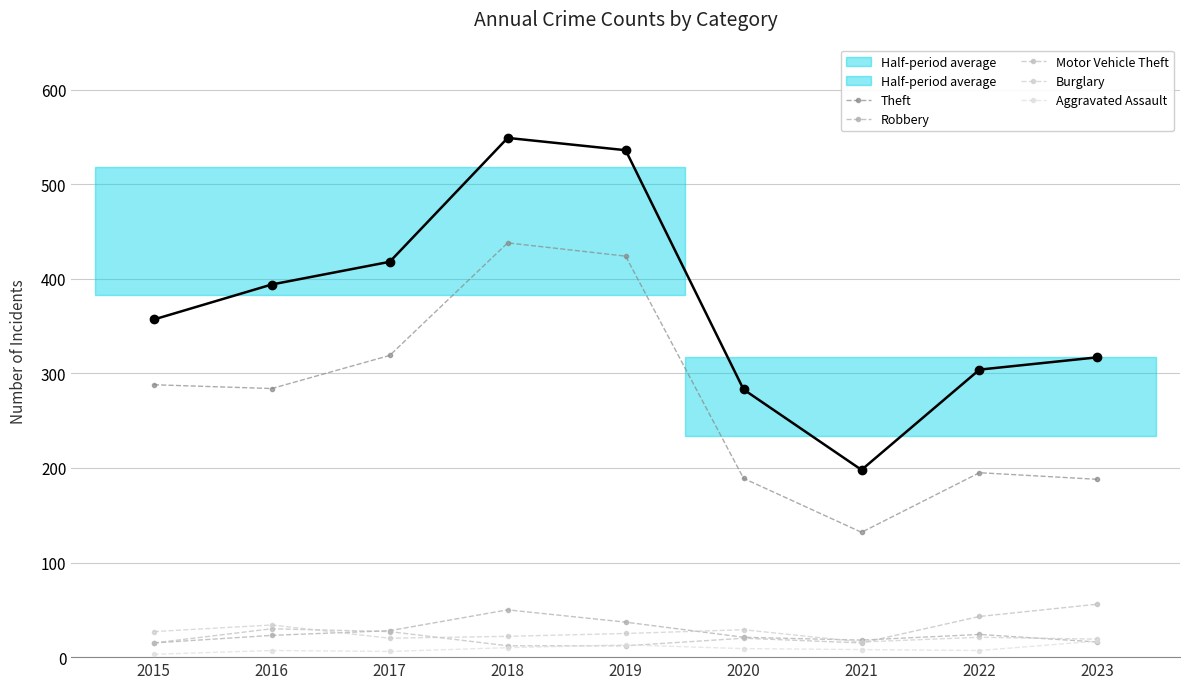

How many values in the Robbery series exceed 23?

4